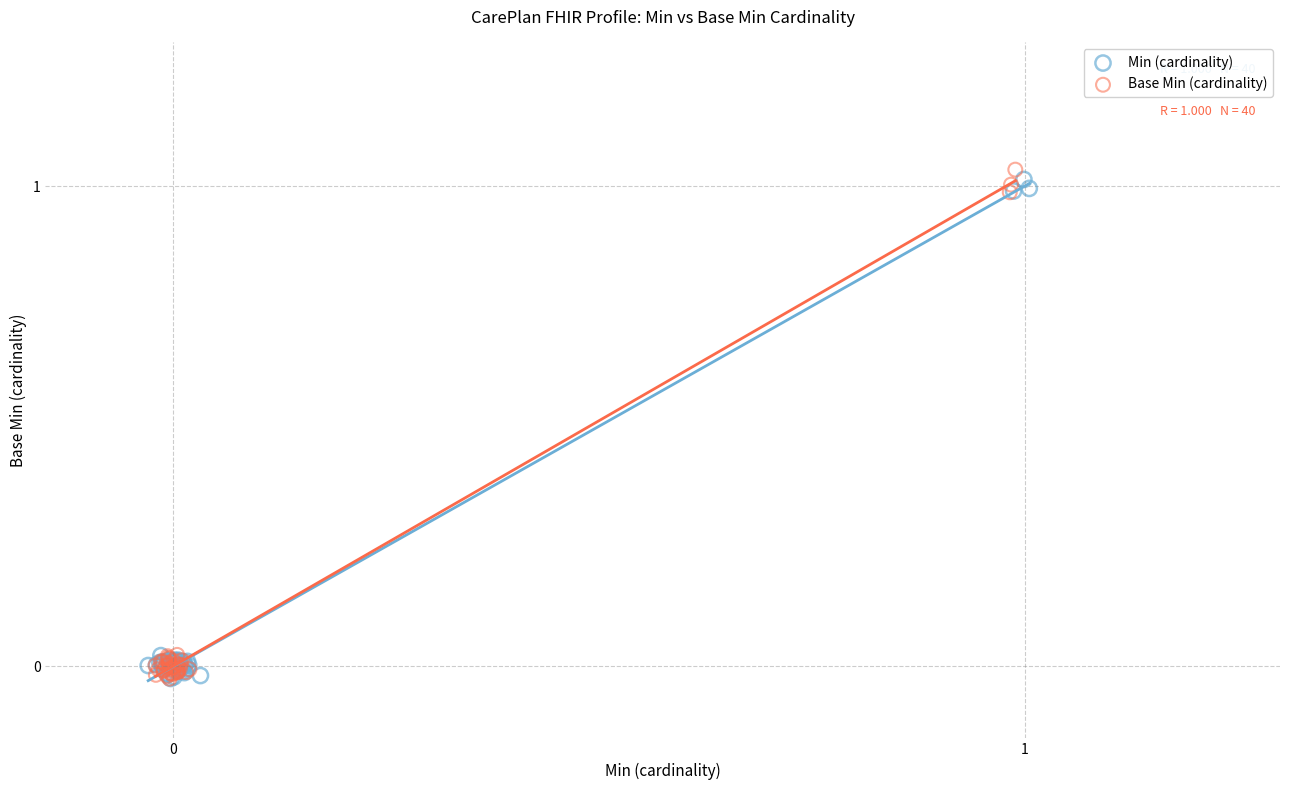

What are all the series names shown in the legend?

Min (cardinality), Base Min (cardinality)